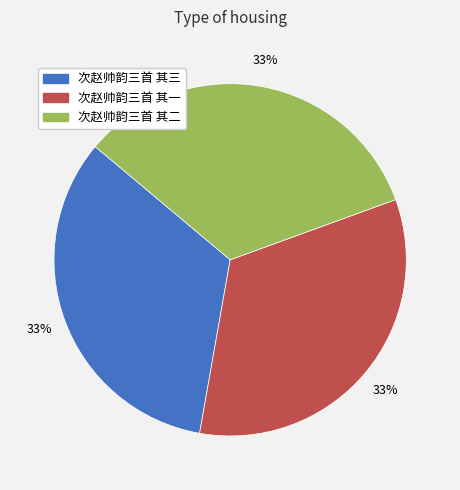

Is 次赵帅韵三首 其二 the majority of the pie?

No